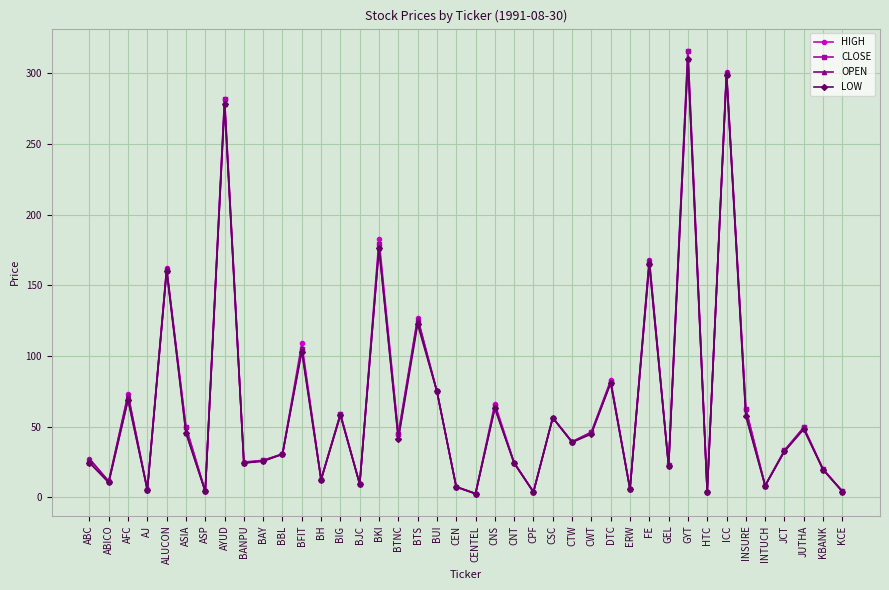

Count the number of data series in this chart.

4